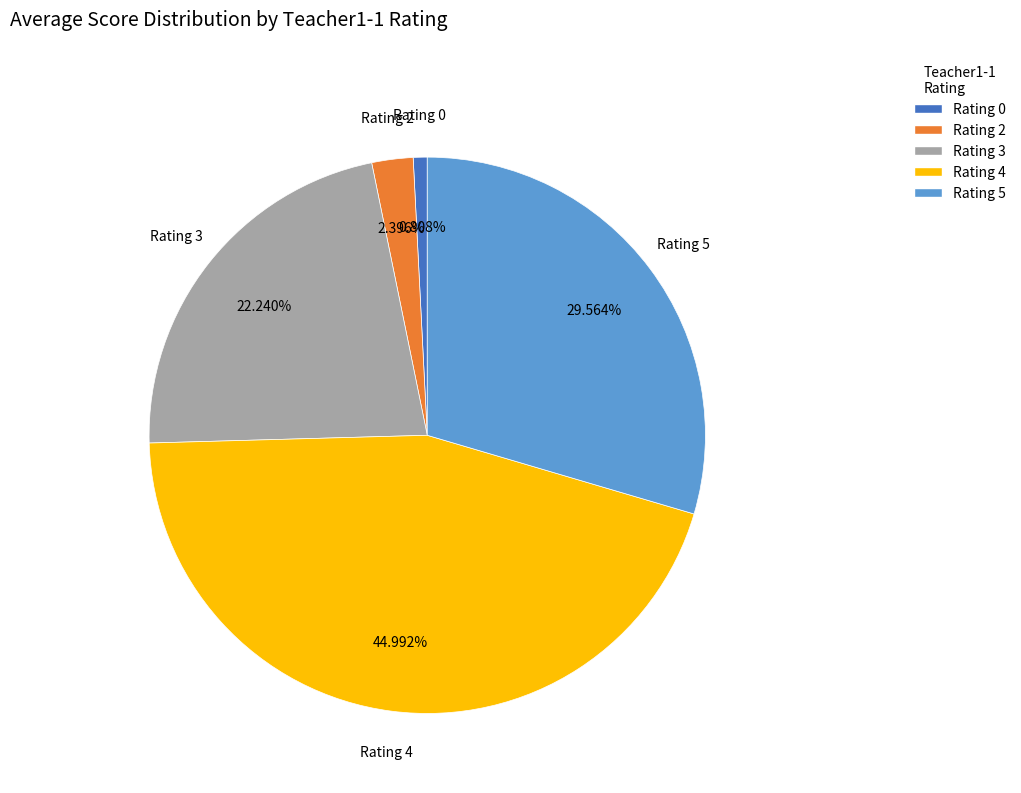

Does Rating 0 represent more than half of the total?

No